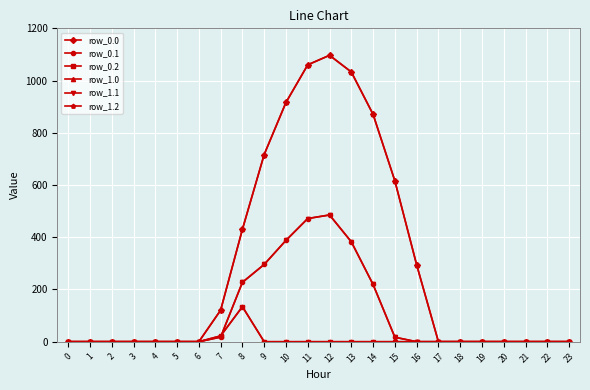

What is the average value of the row_1.1 series?

104.4